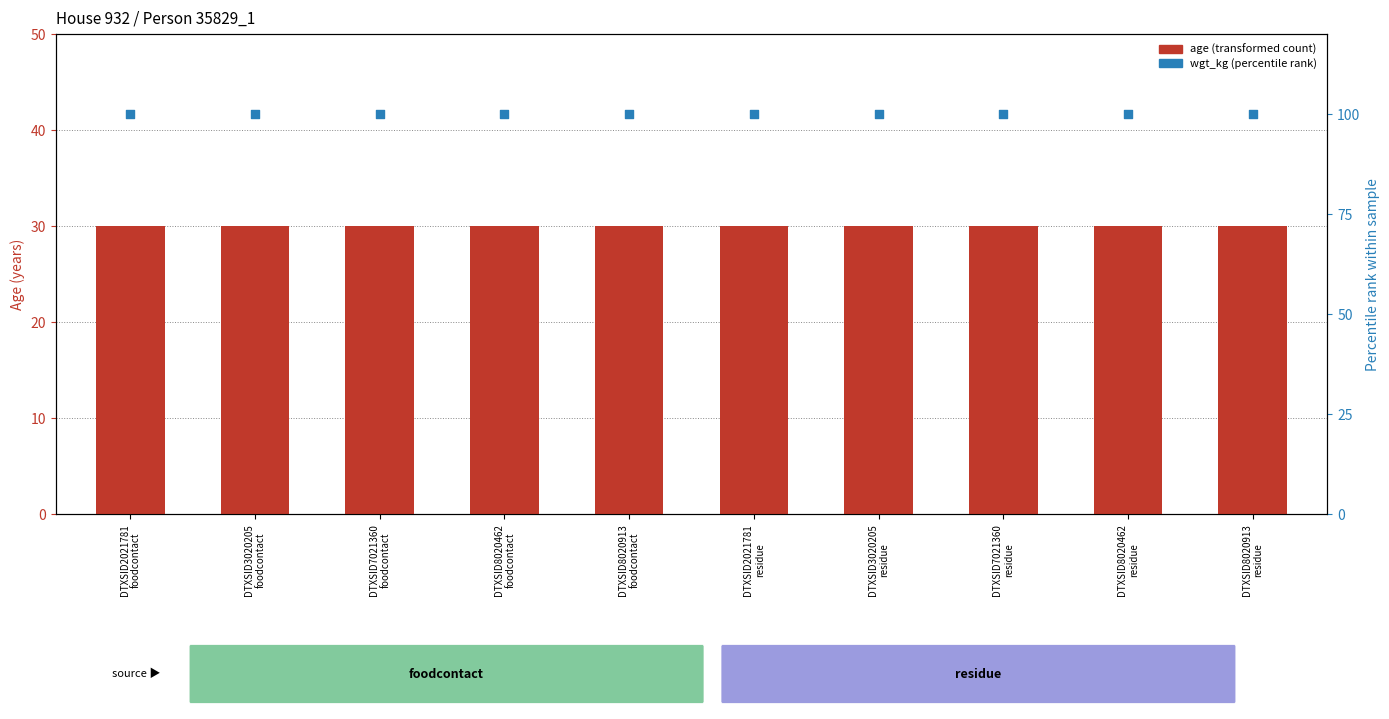

Which series contains the lowest Y value?

age